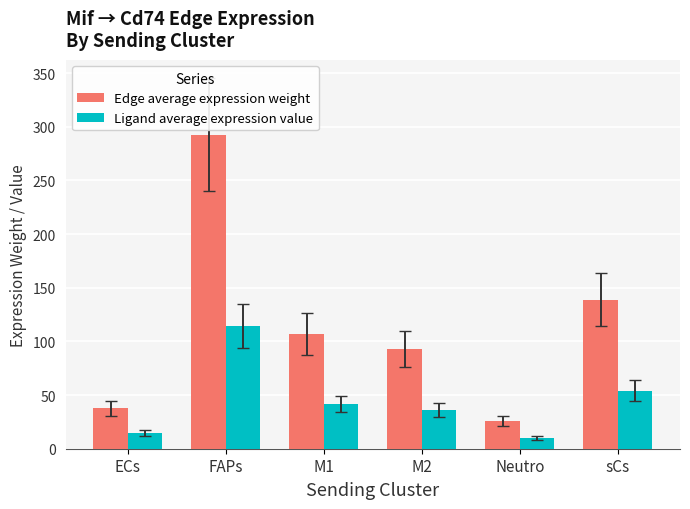

Reading left to right, transcribe all the data shown in this chart.

Edge average expression weight: 37.6	292.4	106.8	93.1	26.2	138.9
Ligand average expression value: 14.7	114.1	41.7	36.4	10.2	54.2